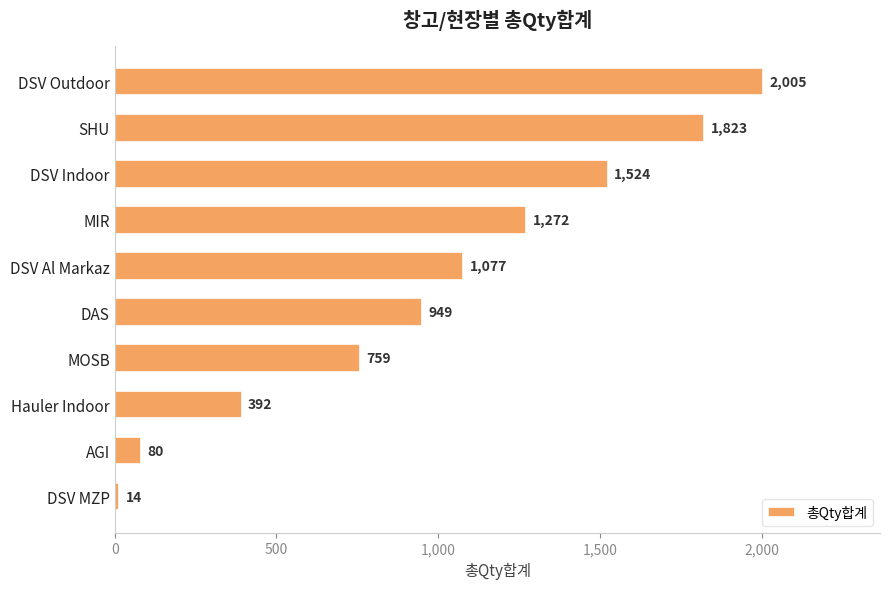

What is the average value?

990